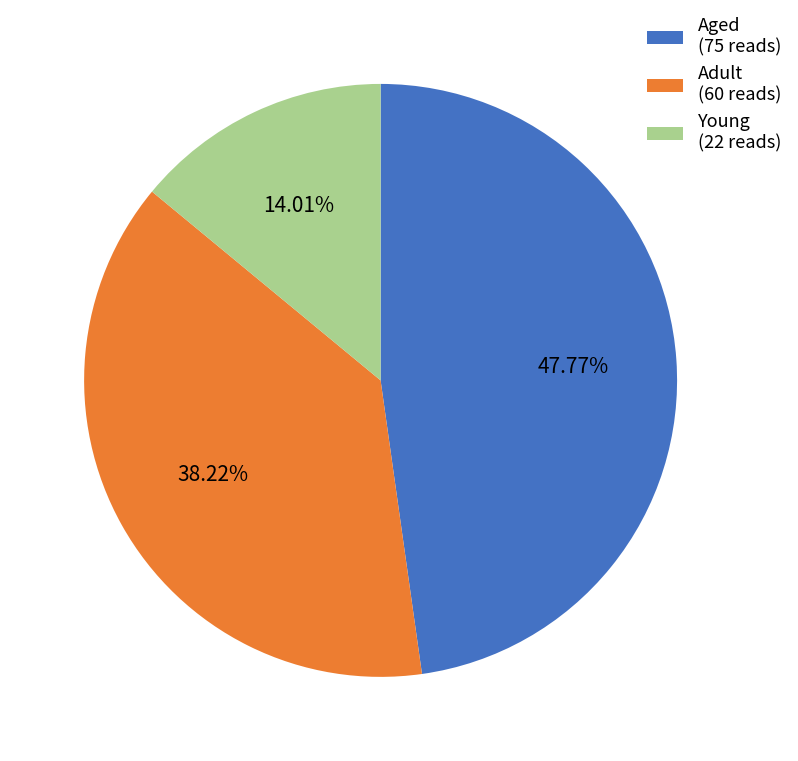

True or false: Adult accounts for 38% of the total.

True